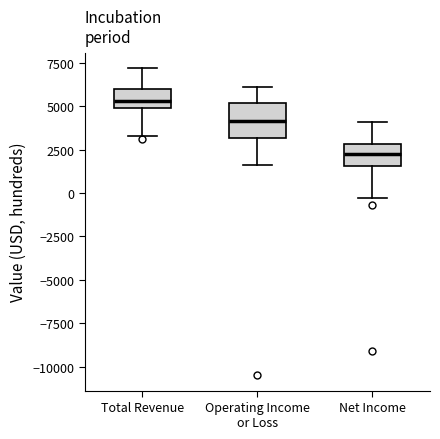

Reading left to right, read every box against the y-axis: the position of its median line, the range the box covers, and the ends of its whiskers. The values are not printed on the chart, so give them approximately, as read against the axis.

Total Revenue: median 5500, box 5000 to 6000, whiskers 3500 to 7000
Operating Income or Loss: median 4000, box 3000 to 5000, whiskers 1500 to 6000
Net Income: median 2500, box 1500 to 3000, whiskers -500 to 4000